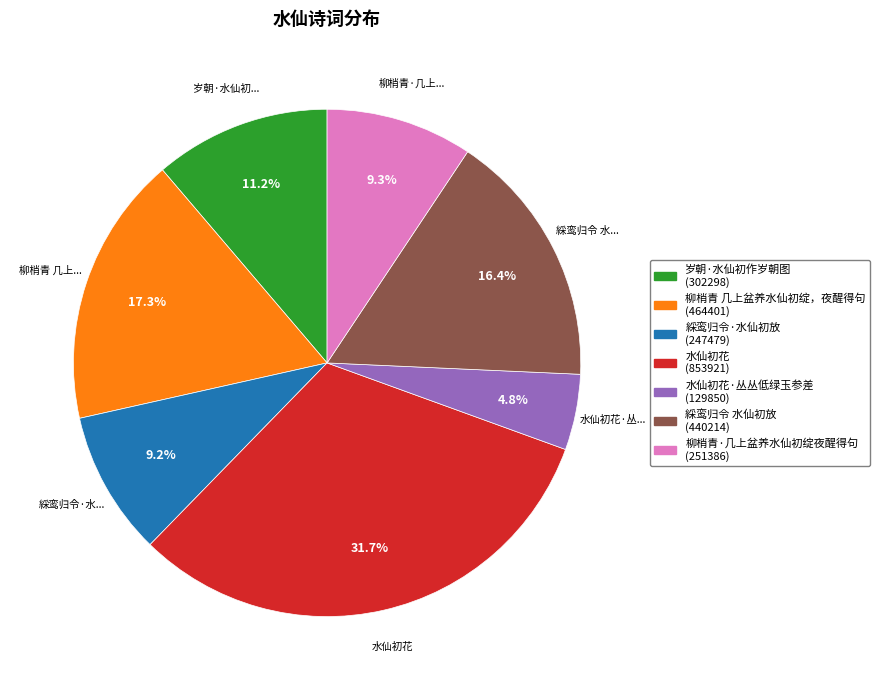

How many segments does this pie chart have?

7